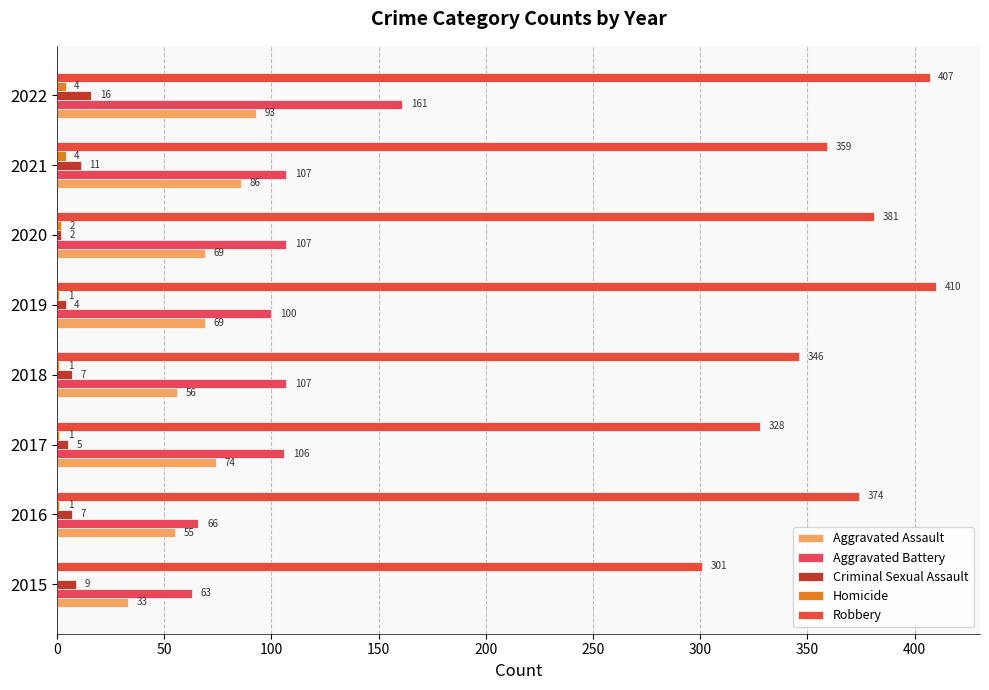

How many series are shown in this chart?

5